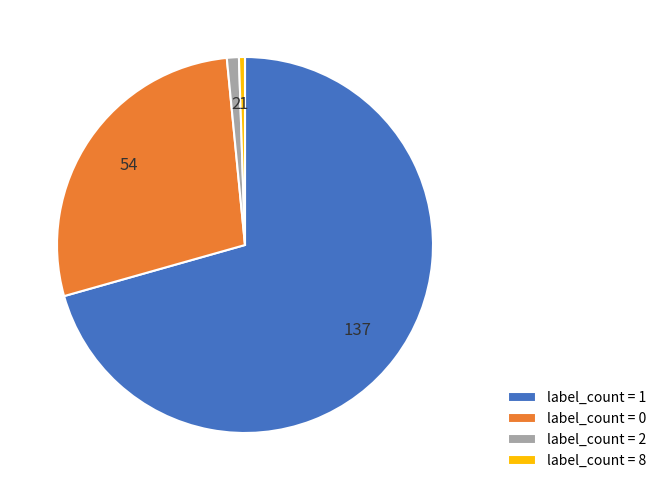

How many slices are in this pie chart?

4